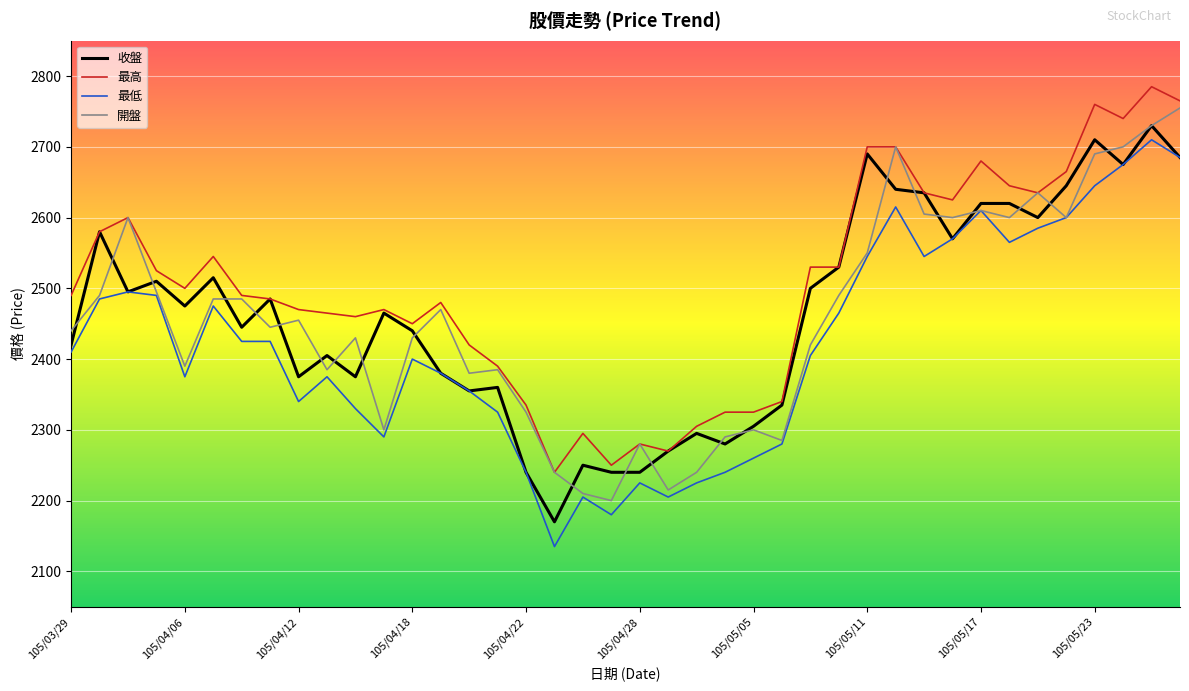

True or false: 最低 and 最高 intersect in this chart.

False